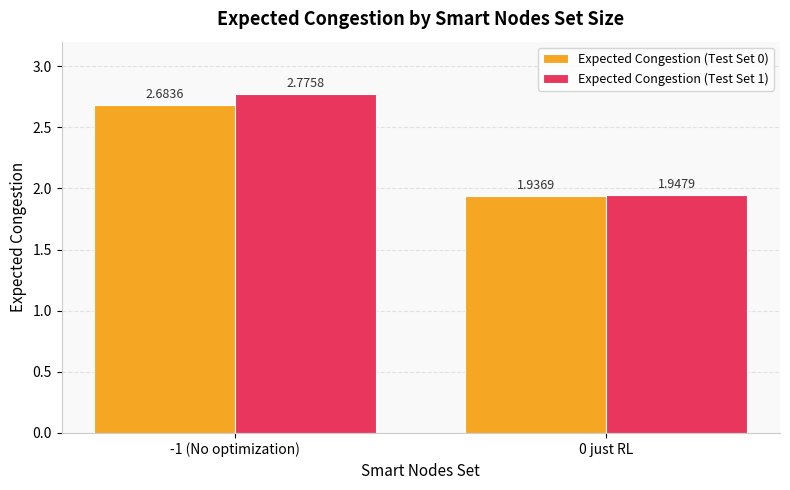

Which series changed the most between -1 (No optimization) and 0 just RL?

Expected Congestion (Test Set 1)